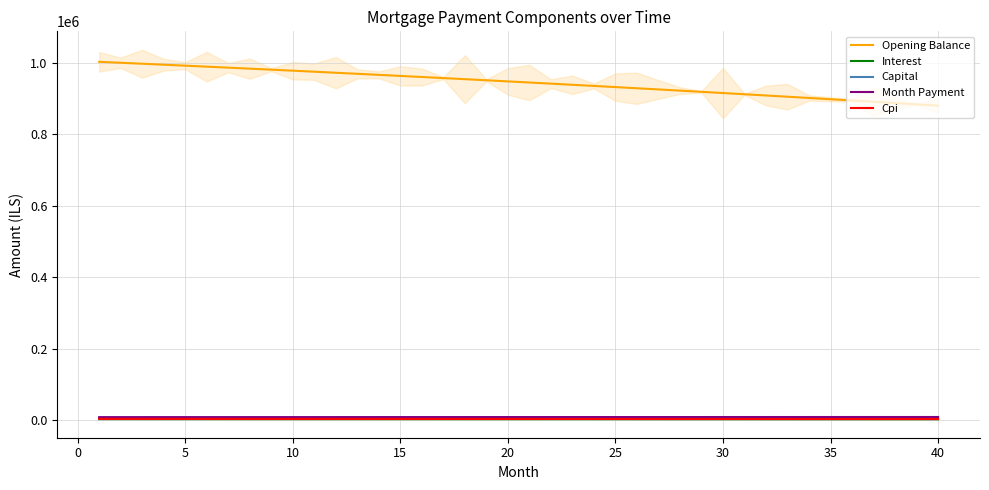

Reading right to left, what are all the values shown in this chart?

Opening Balance: 880117.3	883781.6	887417.1	891024.0	894602.4	898152.4	901674.3	905168.0	908633.9	912071.9	915482.2	918865.0	922220.3	925548.4	928849.3	932123.2	935370.2	938590.4	941784.0	944951.0	948091.7	951206.1	954294.4	957356.7	960393.1	963403.7	966388.7	969348.2	972282.3	975191.2	978074.8	980933.5	983767.3	986576.3	989360.7	992120.5	994855.8	997566.9	1000253.8	1002916.7
Interest: 2016.9	2025.3	2033.7	2041.9	2050.1	2058.3	2066.3	2074.3	2082.3	2090.2	2098.0	2105.7	2113.4	2121.1	2128.6	2136.1	2143.6	2150.9	2158.2	2165.5	2172.7	2179.8	2186.9	2193.9	2200.9	2207.8	2214.6	2221.4	2228.2	2234.8	2241.4	2248.0	2254.5	2260.9	2267.3	2273.6	2279.9	2286.1	2292.2	2298.3
Capital: 6242.0	6223.8	6205.7	6187.7	6169.7	6151.7	6133.8	6116.0	6098.2	6080.5	6062.8	6045.2	6027.6	6010.1	5992.6	5975.1	5957.8	5940.4	5923.2	5905.9	5888.8	5871.6	5854.6	5837.5	5820.6	5803.6	5786.8	5769.9	5753.1	5736.4	5719.7	5703.1	5686.5	5670.0	5653.5	5637.1	5620.6	5604.3	5588.0	5571.8
Month Payment: 8258.9	8249.1	8239.4	8229.6	8219.8	8210.0	8200.2	8190.3	8180.5	8170.6	8160.8	8150.9	8141.0	8131.1	8121.2	8111.3	8101.3	8091.4	8081.4	8071.5	8061.5	8051.5	8041.5	8031.5	8021.5	8011.4	8001.4	7991.4	7981.3	7971.2	7961.2	7951.1	7941.0	7930.9	7920.8	7910.7	7900.5	7890.4	7880.3	7870.1
Cpi: 2548.8	2559.5	2570.2	2580.8	2591.3	2601.7	2612.0	2622.2	2632.4	2642.5	2652.5	2662.4	2672.2	2682.0	2691.7	2701.3	2710.8	2720.2	2729.6	2738.9	2748.1	2757.2	2766.3	2775.3	2784.2	2793.0	2801.8	2810.4	2819.0	2827.6	2836.0	2844.4	2852.7	2861.0	2869.2	2877.2	2885.3	2893.2	2901.1	2908.9